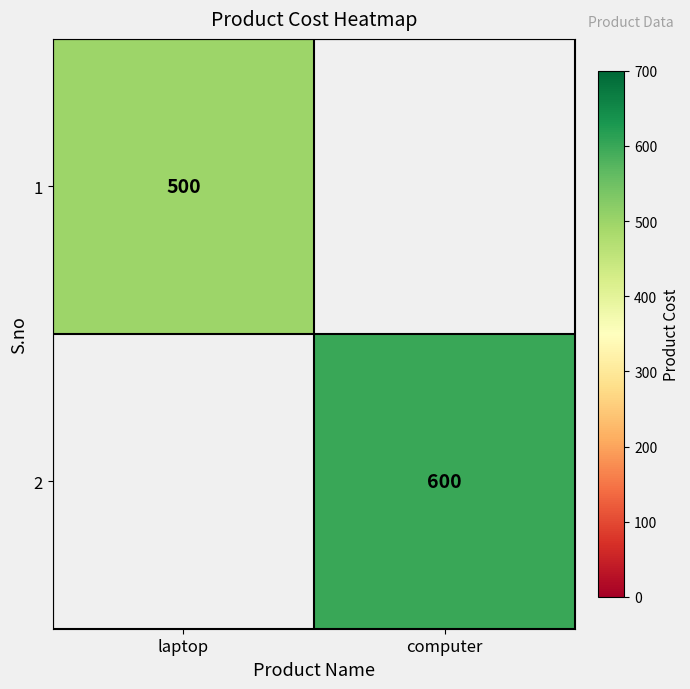

True or false: 2 has a value of 600 at computer.

True